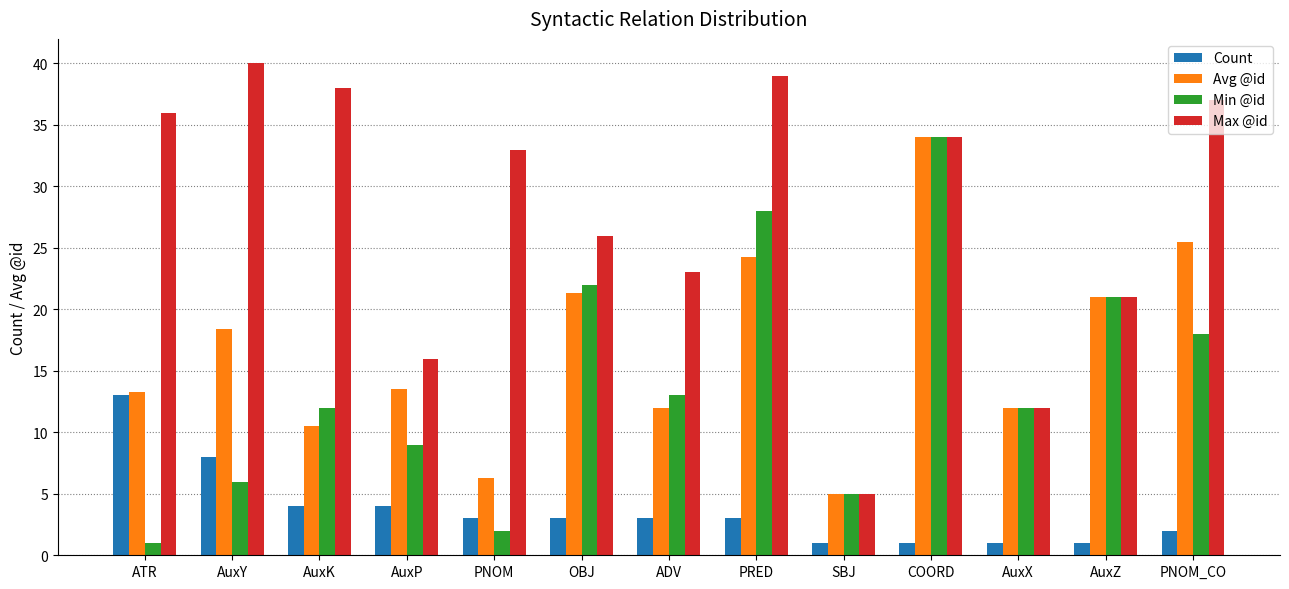

What is the difference between the maximum and second lowest values in the Max @id series?

28.0